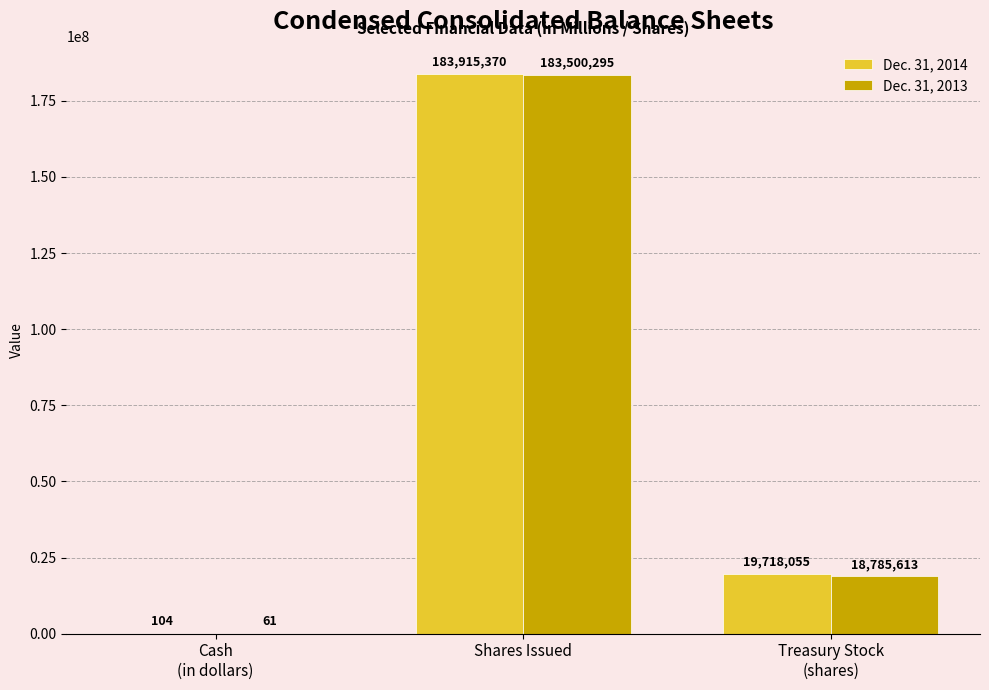

What is the greatest value displayed?

183915370